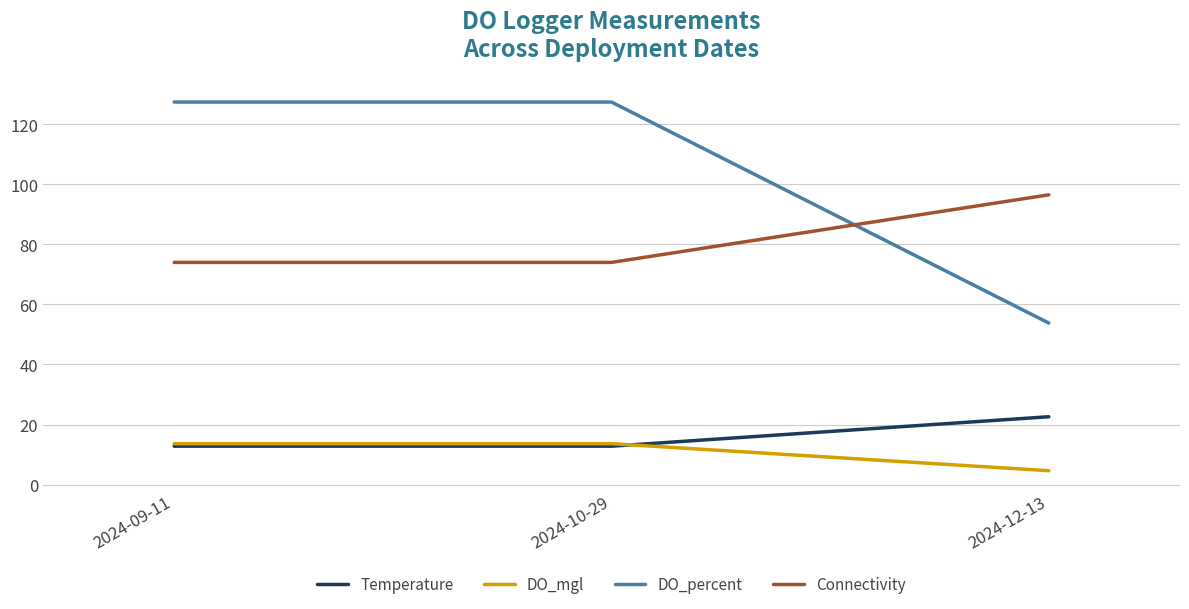

Which series has the widest spread of values?

DO_percent